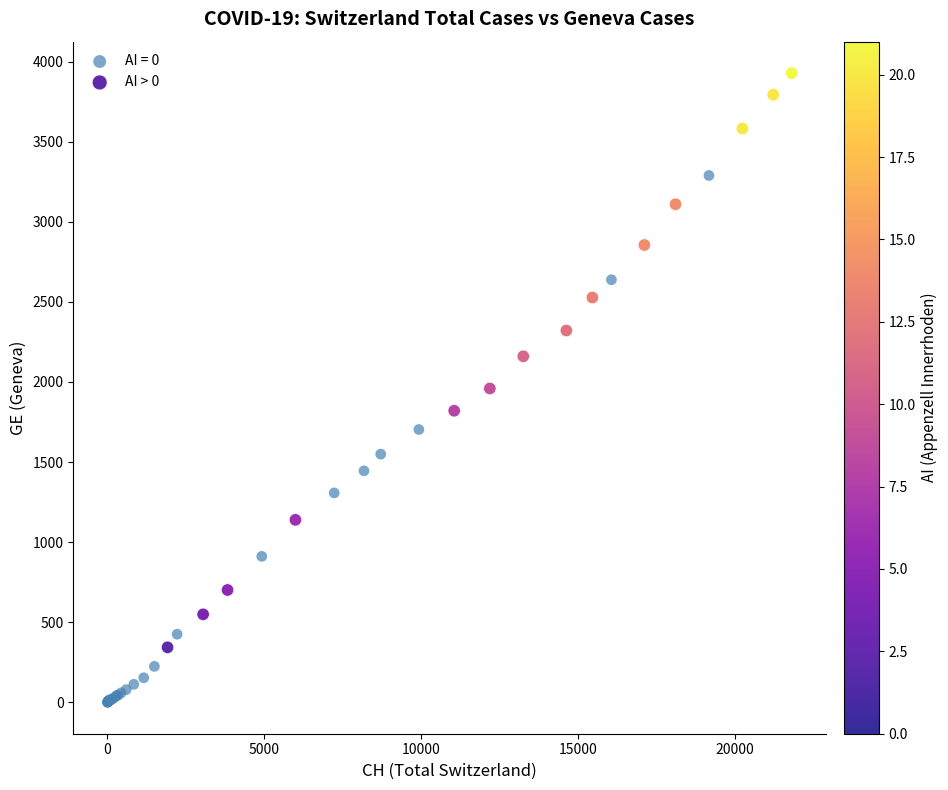

Which series reaches the maximum Y coordinate?

AI > 0